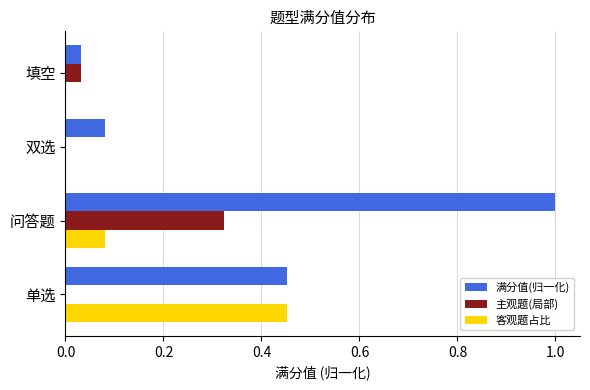

At which label does 满分值(归一化) reach its peak?

问答题